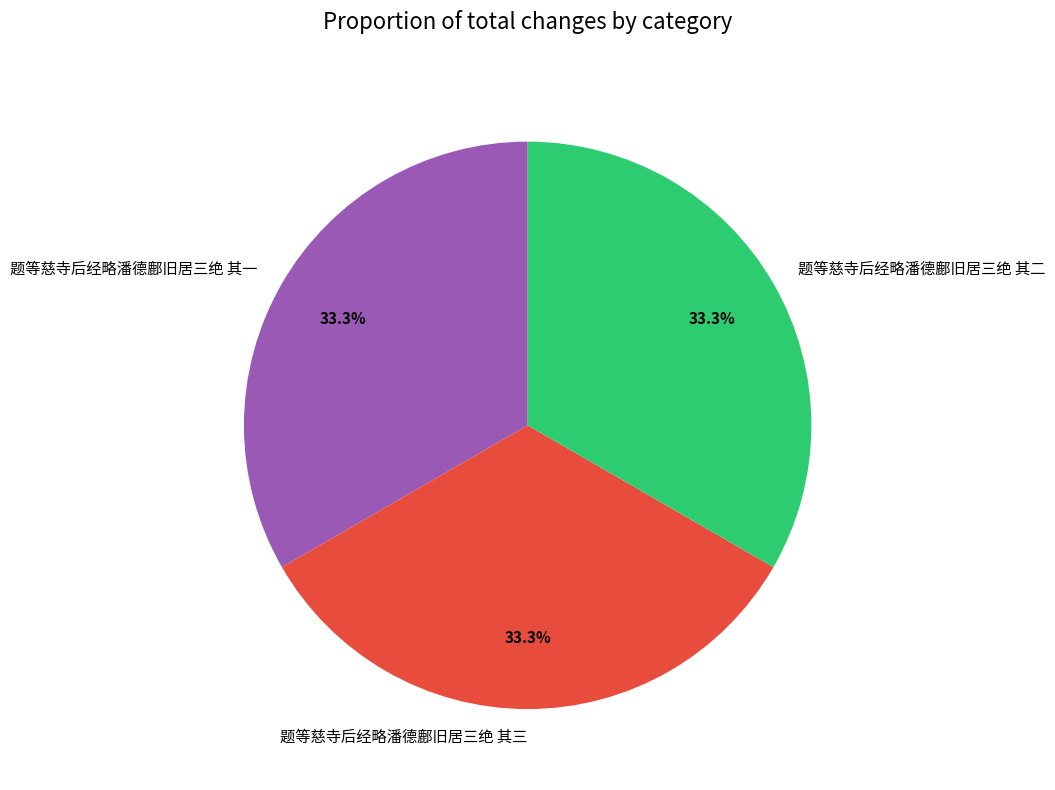

To the nearest percent, what is the average slice percentage?

33%